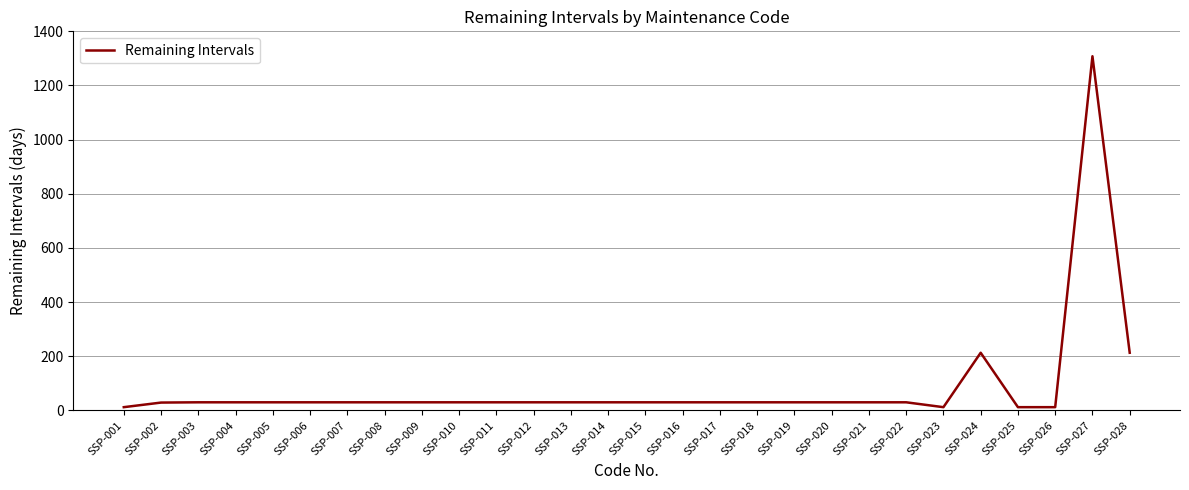

What is the difference between the maximum and minimum values?

1296